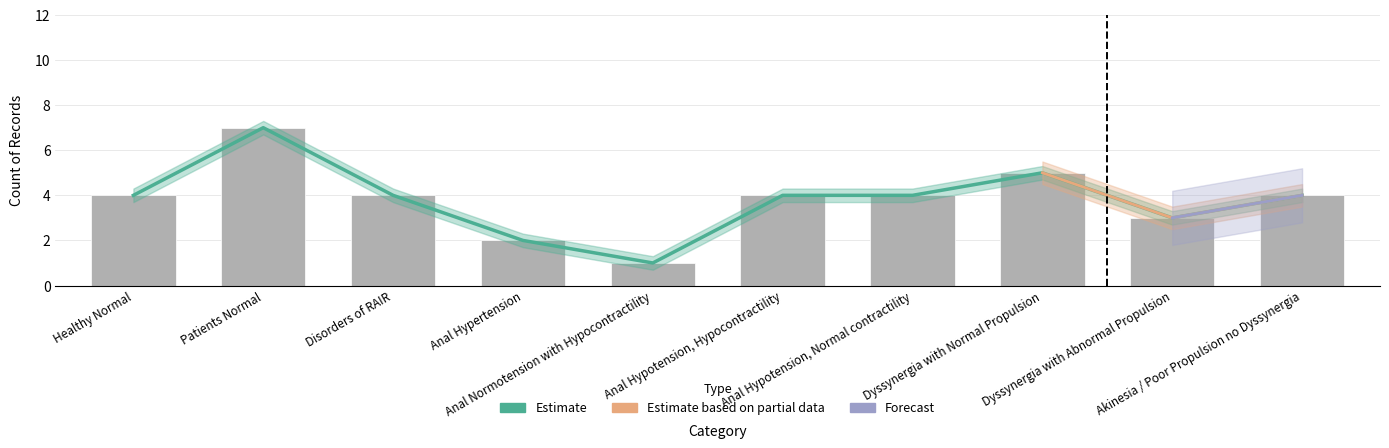

How many values are below 4?

3